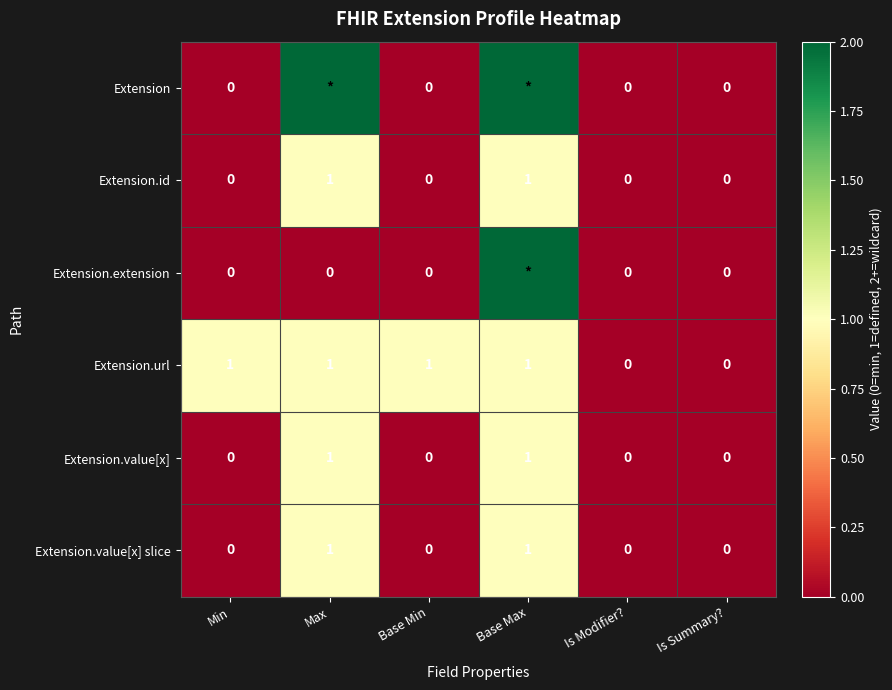

True or false: Extension.value[x] has a value of 1 at Base Max.

True